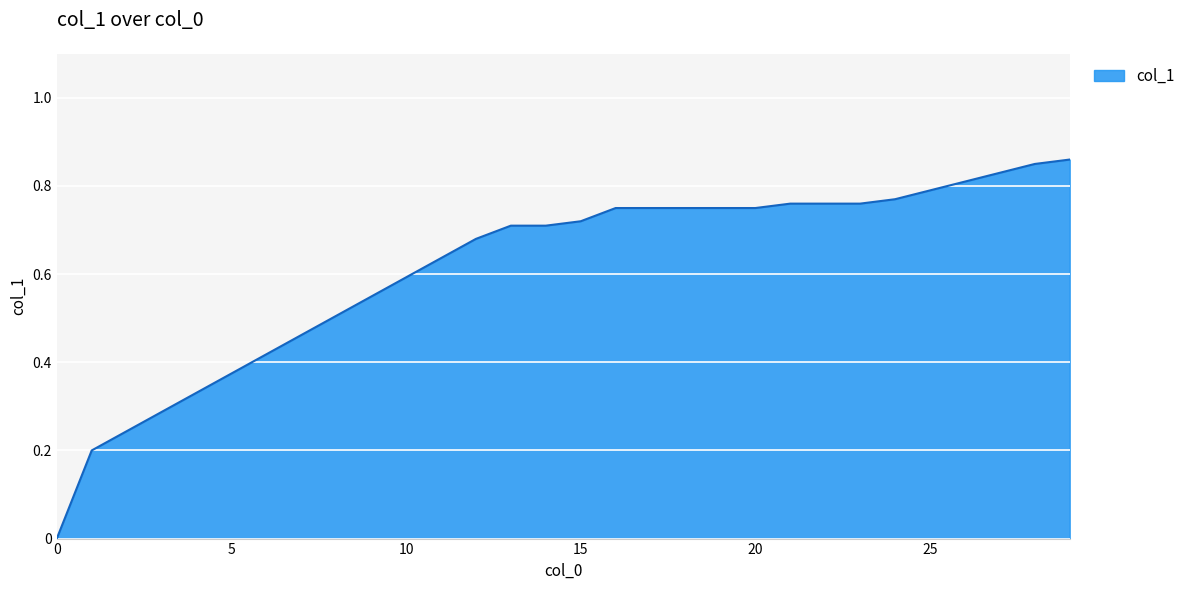

Count the values in the range 0 to 1.

20